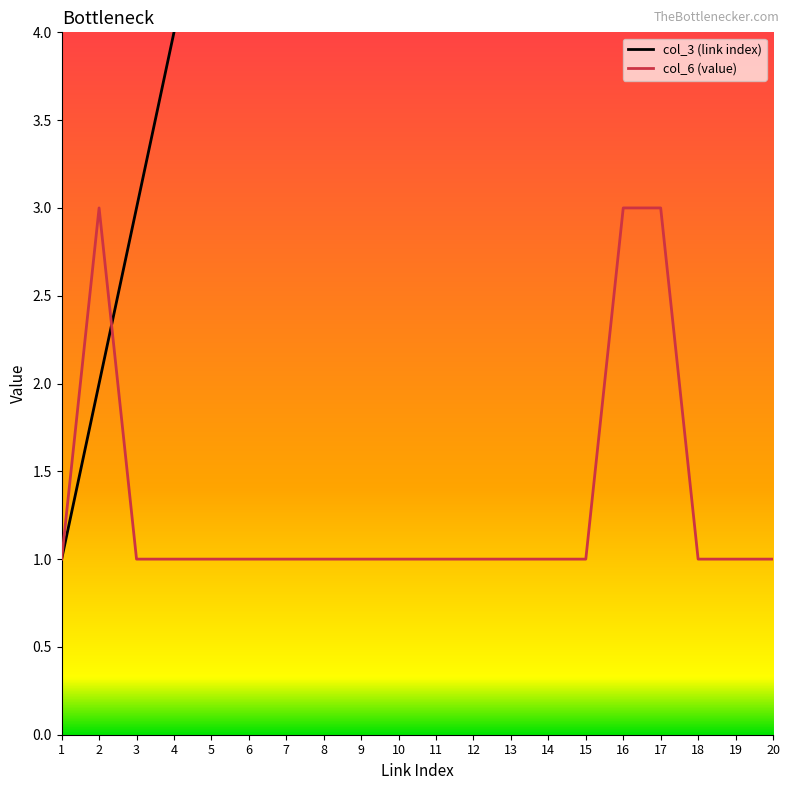

How many values in the col_3 (link index) series are below 11?

10